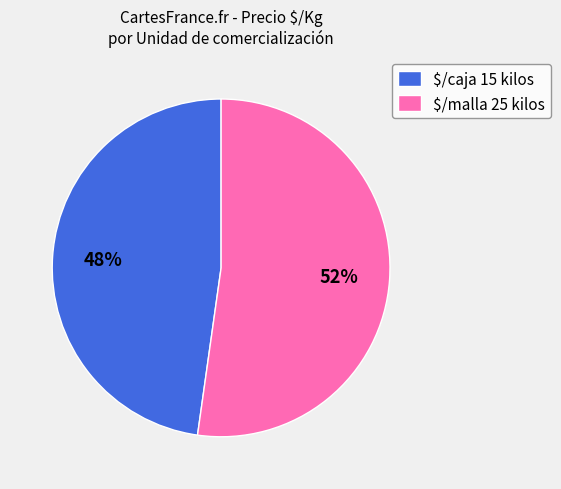

Which slice is the smallest?

$/caja 15 kilos